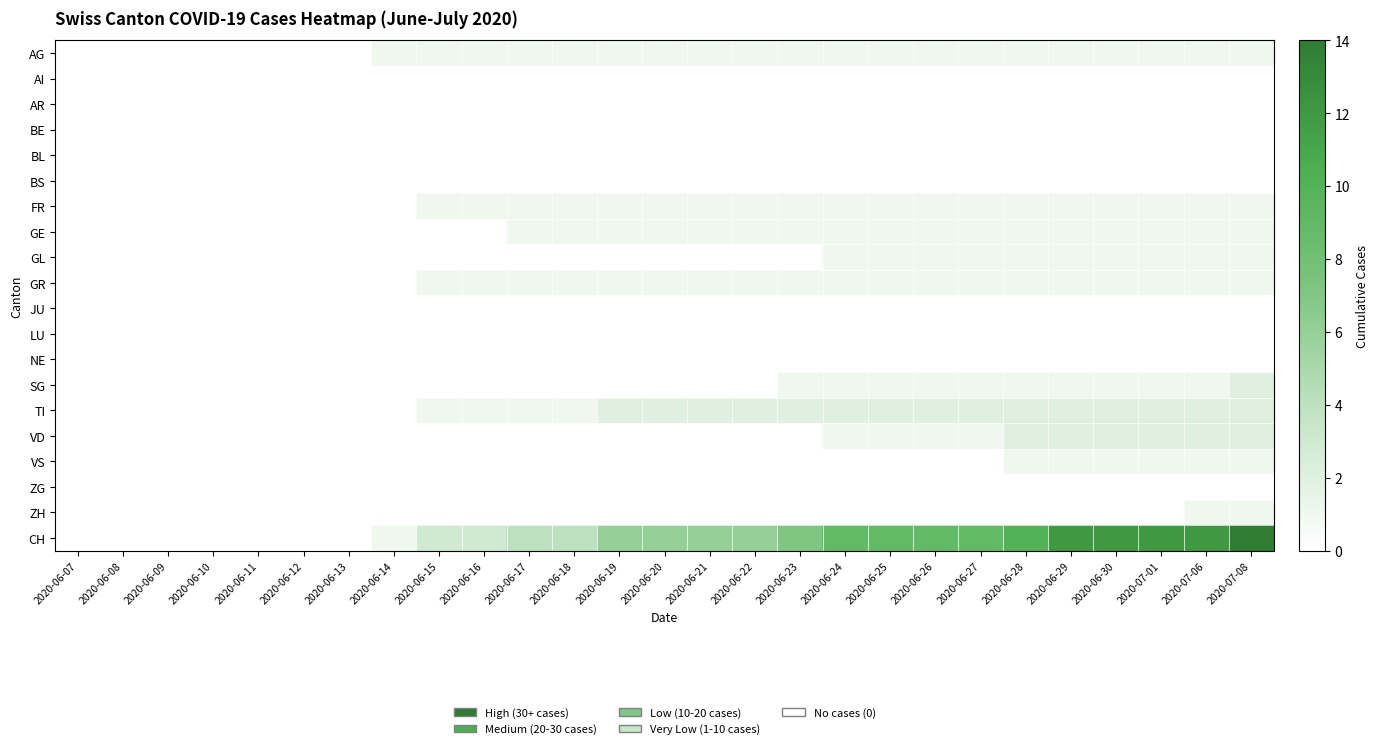

Reading left to right, list all the values displayed in this chart.

AG: 2020-06-07=0	2020-06-08=0	2020-06-09=0	2020-06-10=0	2020-06-11=0	2020-06-12=0	2020-06-13=0	2020-06-14=1	2020-06-15=1	2020-06-16=1	2020-06-17=1	2020-06-18=1	2020-06-19=1	2020-06-20=1	2020-06-21=1	2020-06-22=1	2020-06-23=1	2020-06-24=1	2020-06-25=1	2020-06-26=1	2020-06-27=1	2020-06-28=1	2020-06-29=1	2020-06-30=1	2020-07-01=1	2020-07-06=1	2020-07-08=1
AI: 2020-06-07=0	2020-06-08=0	2020-06-09=0	2020-06-10=0	2020-06-11=0	2020-06-12=0	2020-06-13=0	2020-06-14=0	2020-06-15=0	2020-06-16=0	2020-06-17=0	2020-06-18=0	2020-06-19=0	2020-06-20=0	2020-06-21=0	2020-06-22=0	2020-06-23=0	2020-06-24=0	2020-06-25=0	2020-06-26=0	2020-06-27=0	2020-06-28=0	2020-06-29=0	2020-06-30=0	2020-07-01=0	2020-07-06=0	2020-07-08=0
AR: 2020-06-07=0	2020-06-08=0	2020-06-09=0	2020-06-10=0	2020-06-11=0	2020-06-12=0	2020-06-13=0	2020-06-14=0	2020-06-15=0	2020-06-16=0	2020-06-17=0	2020-06-18=0	2020-06-19=0	2020-06-20=0	2020-06-21=0	2020-06-22=0	2020-06-23=0	2020-06-24=0	2020-06-25=0	2020-06-26=0	2020-06-27=0	2020-06-28=0	2020-06-29=0	2020-06-30=0	2020-07-01=0	2020-07-06=0	2020-07-08=0
BE: 2020-06-07=0	2020-06-08=0	2020-06-09=0	2020-06-10=0	2020-06-11=0	2020-06-12=0	2020-06-13=0	2020-06-14=0	2020-06-15=0	2020-06-16=0	2020-06-17=0	2020-06-18=0	2020-06-19=0	2020-06-20=0	2020-06-21=0	2020-06-22=0	2020-06-23=0	2020-06-24=0	2020-06-25=0	2020-06-26=0	2020-06-27=0	2020-06-28=0	2020-06-29=0	2020-06-30=0	2020-07-01=0	2020-07-06=0	2020-07-08=0
BL: 2020-06-07=0	2020-06-08=0	2020-06-09=0	2020-06-10=0	2020-06-11=0	2020-06-12=0	2020-06-13=0	2020-06-14=0	2020-06-15=0	2020-06-16=0	2020-06-17=0	2020-06-18=0	2020-06-19=0	2020-06-20=0	2020-06-21=0	2020-06-22=0	2020-06-23=0	2020-06-24=0	2020-06-25=0	2020-06-26=0	2020-06-27=0	2020-06-28=0	2020-06-29=0	2020-06-30=0	2020-07-01=0	2020-07-06=0	2020-07-08=0
BS: 2020-06-07=0	2020-06-08=0	2020-06-09=0	2020-06-10=0	2020-06-11=0	2020-06-12=0	2020-06-13=0	2020-06-14=0	2020-06-15=0	2020-06-16=0	2020-06-17=0	2020-06-18=0	2020-06-19=0	2020-06-20=0	2020-06-21=0	2020-06-22=0	2020-06-23=0	2020-06-24=0	2020-06-25=0	2020-06-26=0	2020-06-27=0	2020-06-28=0	2020-06-29=0	2020-06-30=0	2020-07-01=0	2020-07-06=0	2020-07-08=0
FR: 2020-06-07=0	2020-06-08=0	2020-06-09=0	2020-06-10=0	2020-06-11=0	2020-06-12=0	2020-06-13=0	2020-06-14=0	2020-06-15=1	2020-06-16=1	2020-06-17=1	2020-06-18=1	2020-06-19=1	2020-06-20=1	2020-06-21=1	2020-06-22=1	2020-06-23=1	2020-06-24=1	2020-06-25=1	2020-06-26=1	2020-06-27=1	2020-06-28=1	2020-06-29=1	2020-06-30=1	2020-07-01=1	2020-07-06=1	2020-07-08=1
GE: 2020-06-07=0	2020-06-08=0	2020-06-09=0	2020-06-10=0	2020-06-11=0	2020-06-12=0	2020-06-13=0	2020-06-14=0	2020-06-15=0	2020-06-16=0	2020-06-17=1	2020-06-18=1	2020-06-19=1	2020-06-20=1	2020-06-21=1	2020-06-22=1	2020-06-23=1	2020-06-24=1	2020-06-25=1	2020-06-26=1	2020-06-27=1	2020-06-28=1	2020-06-29=1	2020-06-30=1	2020-07-01=1	2020-07-06=1	2020-07-08=1
GL: 2020-06-07=0	2020-06-08=0	2020-06-09=0	2020-06-10=0	2020-06-11=0	2020-06-12=0	2020-06-13=0	2020-06-14=0	2020-06-15=0	2020-06-16=0	2020-06-17=0	2020-06-18=0	2020-06-19=0	2020-06-20=0	2020-06-21=0	2020-06-22=0	2020-06-23=0	2020-06-24=1	2020-06-25=1	2020-06-26=1	2020-06-27=1	2020-06-28=1	2020-06-29=1	2020-06-30=1	2020-07-01=1	2020-07-06=1	2020-07-08=1
GR: 2020-06-07=0	2020-06-08=0	2020-06-09=0	2020-06-10=0	2020-06-11=0	2020-06-12=0	2020-06-13=0	2020-06-14=0	2020-06-15=1	2020-06-16=1	2020-06-17=1	2020-06-18=1	2020-06-19=1	2020-06-20=1	2020-06-21=1	2020-06-22=1	2020-06-23=1	2020-06-24=1	2020-06-25=1	2020-06-26=1	2020-06-27=1	2020-06-28=1	2020-06-29=1	2020-06-30=1	2020-07-01=1	2020-07-06=1	2020-07-08=1
JU: 2020-06-07=0	2020-06-08=0	2020-06-09=0	2020-06-10=0	2020-06-11=0	2020-06-12=0	2020-06-13=0	2020-06-14=0	2020-06-15=0	2020-06-16=0	2020-06-17=0	2020-06-18=0	2020-06-19=0	2020-06-20=0	2020-06-21=0	2020-06-22=0	2020-06-23=0	2020-06-24=0	2020-06-25=0	2020-06-26=0	2020-06-27=0	2020-06-28=0	2020-06-29=0	2020-06-30=0	2020-07-01=0	2020-07-06=0	2020-07-08=0
LU: 2020-06-07=0	2020-06-08=0	2020-06-09=0	2020-06-10=0	2020-06-11=0	2020-06-12=0	2020-06-13=0	2020-06-14=0	2020-06-15=0	2020-06-16=0	2020-06-17=0	2020-06-18=0	2020-06-19=0	2020-06-20=0	2020-06-21=0	2020-06-22=0	2020-06-23=0	2020-06-24=0	2020-06-25=0	2020-06-26=0	2020-06-27=0	2020-06-28=0	2020-06-29=0	2020-06-30=0	2020-07-01=0	2020-07-06=0	2020-07-08=0
NE: 2020-06-07=0	2020-06-08=0	2020-06-09=0	2020-06-10=0	2020-06-11=0	2020-06-12=0	2020-06-13=0	2020-06-14=0	2020-06-15=0	2020-06-16=0	2020-06-17=0	2020-06-18=0	2020-06-19=0	2020-06-20=0	2020-06-21=0	2020-06-22=0	2020-06-23=0	2020-06-24=0	2020-06-25=0	2020-06-26=0	2020-06-27=0	2020-06-28=0	2020-06-29=0	2020-06-30=0	2020-07-01=0	2020-07-06=0	2020-07-08=0
SG: 2020-06-07=0	2020-06-08=0	2020-06-09=0	2020-06-10=0	2020-06-11=0	2020-06-12=0	2020-06-13=0	2020-06-14=0	2020-06-15=0	2020-06-16=0	2020-06-17=0	2020-06-18=0	2020-06-19=0	2020-06-20=0	2020-06-21=0	2020-06-22=0	2020-06-23=1	2020-06-24=1	2020-06-25=1	2020-06-26=1	2020-06-27=1	2020-06-28=1	2020-06-29=1	2020-06-30=1	2020-07-01=1	2020-07-06=1	2020-07-08=2
TI: 2020-06-07=0	2020-06-08=0	2020-06-09=0	2020-06-10=0	2020-06-11=0	2020-06-12=0	2020-06-13=0	2020-06-14=0	2020-06-15=1	2020-06-16=1	2020-06-17=1	2020-06-18=1	2020-06-19=2	2020-06-20=2	2020-06-21=2	2020-06-22=2	2020-06-23=2	2020-06-24=2	2020-06-25=2	2020-06-26=2	2020-06-27=2	2020-06-28=2	2020-06-29=2	2020-06-30=2	2020-07-01=2	2020-07-06=2	2020-07-08=2
VD: 2020-06-07=0	2020-06-08=0	2020-06-09=0	2020-06-10=0	2020-06-11=0	2020-06-12=0	2020-06-13=0	2020-06-14=0	2020-06-15=0	2020-06-16=0	2020-06-17=0	2020-06-18=0	2020-06-19=0	2020-06-20=0	2020-06-21=0	2020-06-22=0	2020-06-23=0	2020-06-24=1	2020-06-25=1	2020-06-26=1	2020-06-27=1	2020-06-28=2	2020-06-29=2	2020-06-30=2	2020-07-01=2	2020-07-06=2	2020-07-08=2
VS: 2020-06-07=0	2020-06-08=0	2020-06-09=0	2020-06-10=0	2020-06-11=0	2020-06-12=0	2020-06-13=0	2020-06-14=0	2020-06-15=0	2020-06-16=0	2020-06-17=0	2020-06-18=0	2020-06-19=0	2020-06-20=0	2020-06-21=0	2020-06-22=0	2020-06-23=0	2020-06-24=0	2020-06-25=0	2020-06-26=0	2020-06-27=0	2020-06-28=1	2020-06-29=1	2020-06-30=1	2020-07-01=1	2020-07-06=1	2020-07-08=1
ZG: 2020-06-07=0	2020-06-08=0	2020-06-09=0	2020-06-10=0	2020-06-11=0	2020-06-12=0	2020-06-13=0	2020-06-14=0	2020-06-15=0	2020-06-16=0	2020-06-17=0	2020-06-18=0	2020-06-19=0	2020-06-20=0	2020-06-21=0	2020-06-22=0	2020-06-23=0	2020-06-24=0	2020-06-25=0	2020-06-26=0	2020-06-27=0	2020-06-28=0	2020-06-29=0	2020-06-30=0	2020-07-01=0	2020-07-06=0	2020-07-08=0
ZH: 2020-06-07=0	2020-06-08=0	2020-06-09=0	2020-06-10=0	2020-06-11=0	2020-06-12=0	2020-06-13=0	2020-06-14=0	2020-06-15=0	2020-06-16=0	2020-06-17=0	2020-06-18=0	2020-06-19=0	2020-06-20=0	2020-06-21=0	2020-06-22=0	2020-06-23=0	2020-06-24=0	2020-06-25=0	2020-06-26=0	2020-06-27=0	2020-06-28=0	2020-06-29=0	2020-06-30=0	2020-07-01=0	2020-07-06=1	2020-07-08=1
CH: 2020-06-07=0	2020-06-08=0	2020-06-09=0	2020-06-10=0	2020-06-11=0	2020-06-12=0	2020-06-13=0	2020-06-14=1	2020-06-15=3	2020-06-16=3	2020-06-17=4	2020-06-18=4	2020-06-19=6	2020-06-20=6	2020-06-21=6	2020-06-22=6	2020-06-23=7	2020-06-24=9	2020-06-25=9	2020-06-26=9	2020-06-27=9	2020-06-28=10	2020-06-29=12	2020-06-30=12	2020-07-01=12	2020-07-06=12	2020-07-08=14